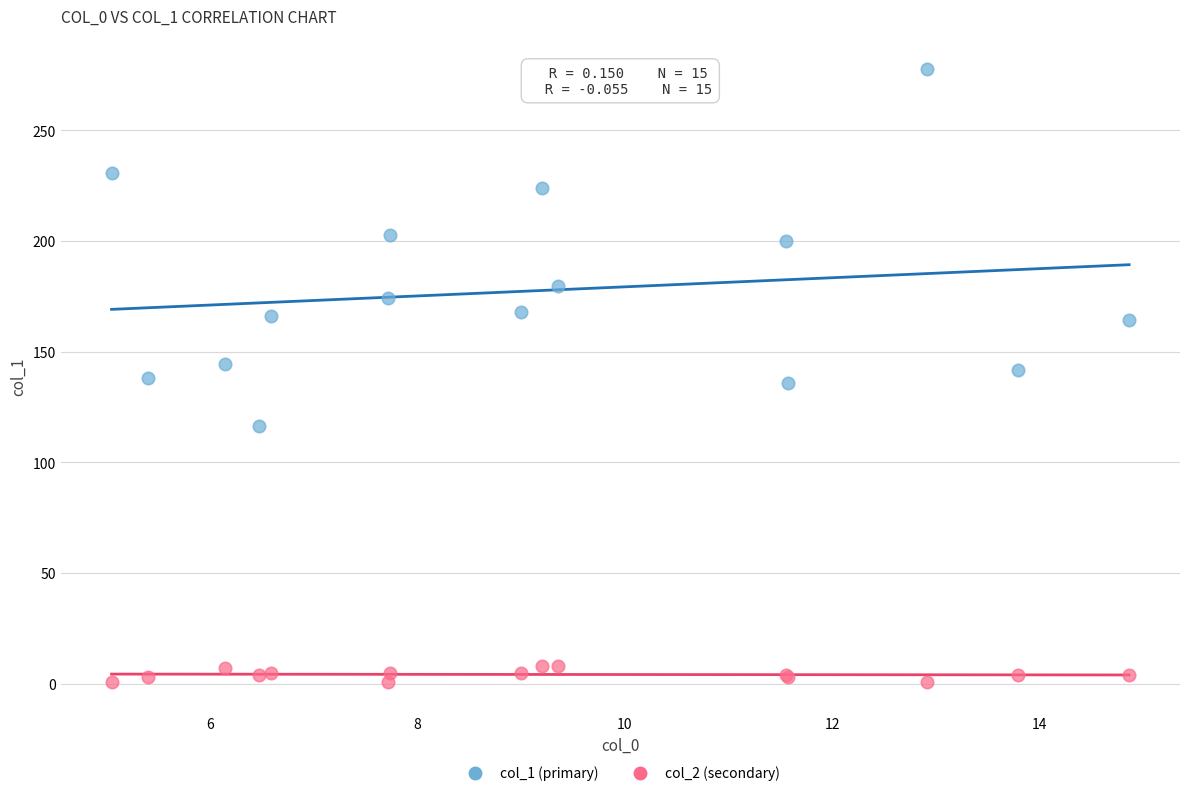

Which series reaches the minimum Y coordinate?

col_2 (secondary)